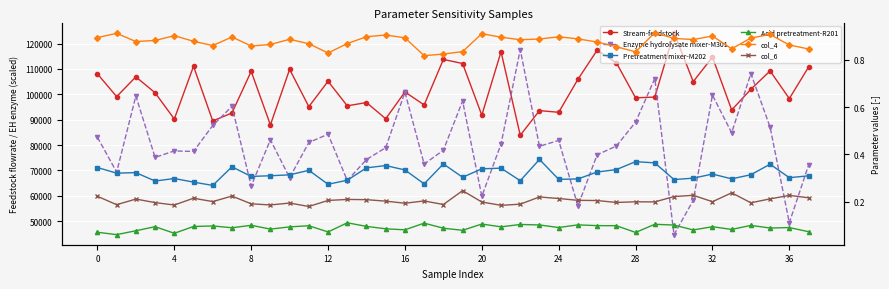

At which category is the sum across all series the highest?

32